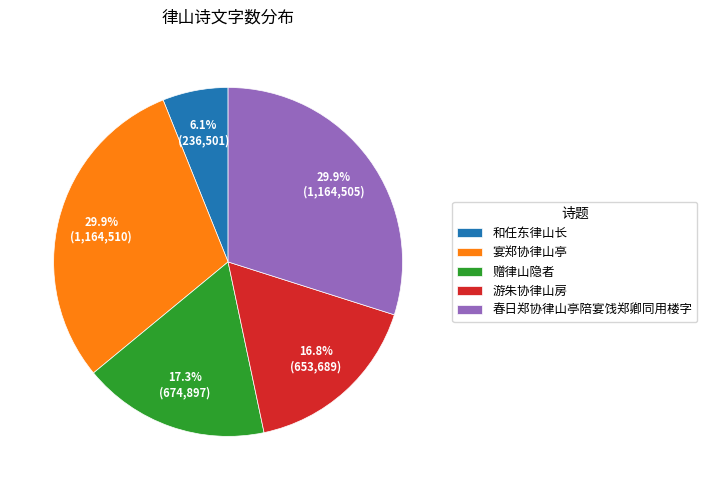

Combined, do 和任东律山长 and 赠律山隐者 account for over 50%?

No